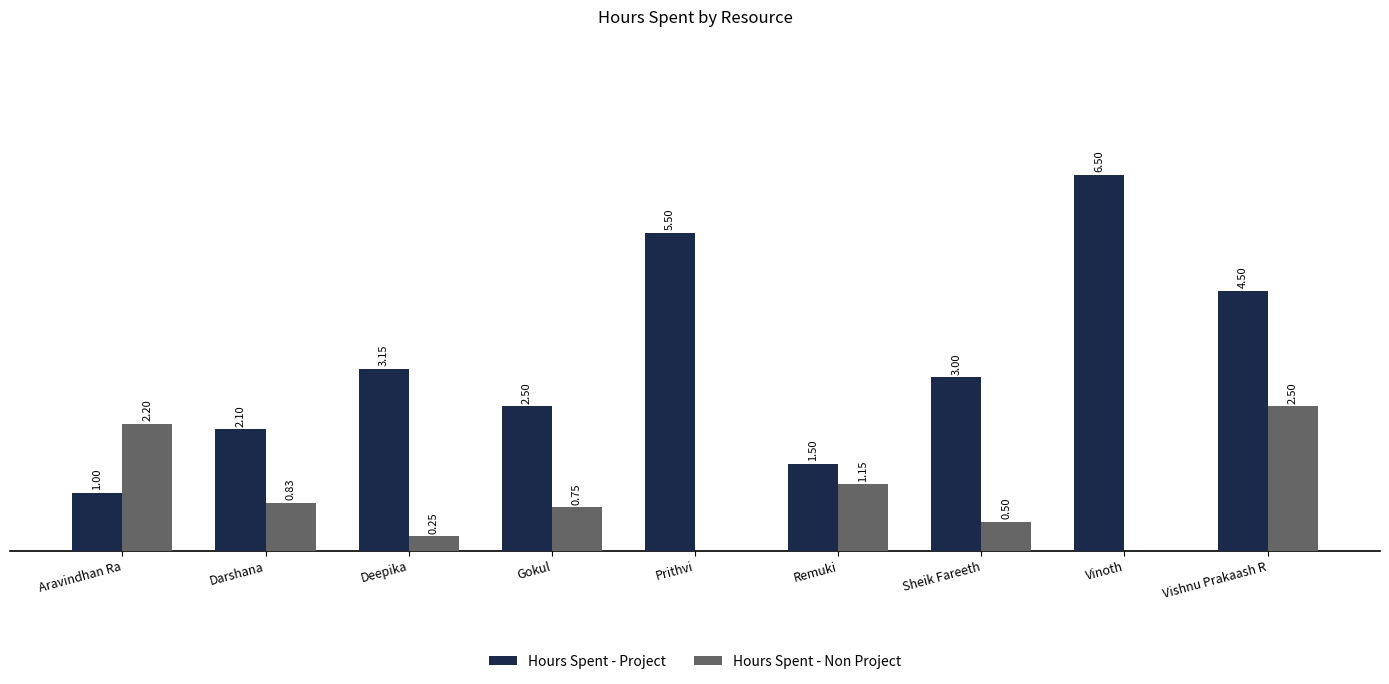

Between Gokul and Sheik Fareeth, which series saw the biggest shift?

Hours Spent - Project